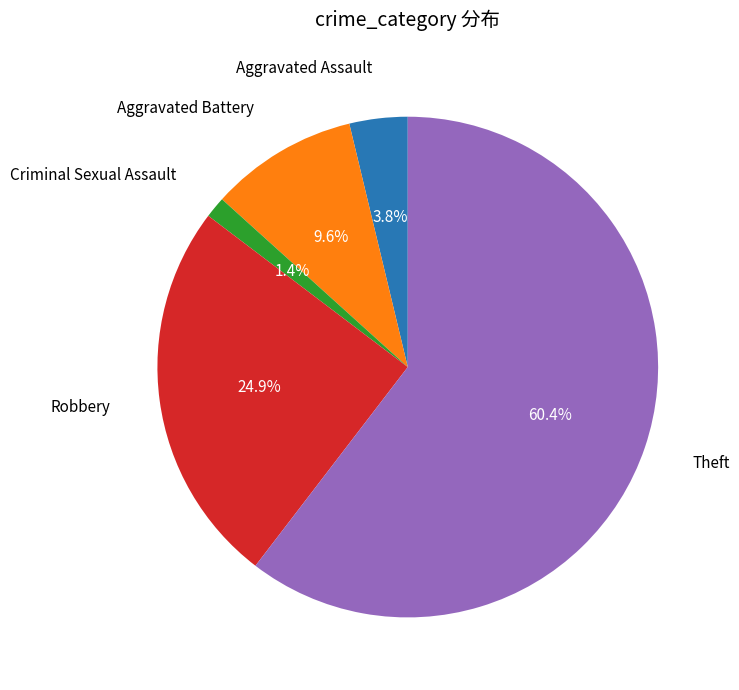

Which slice represents more than half of the pie?

Theft